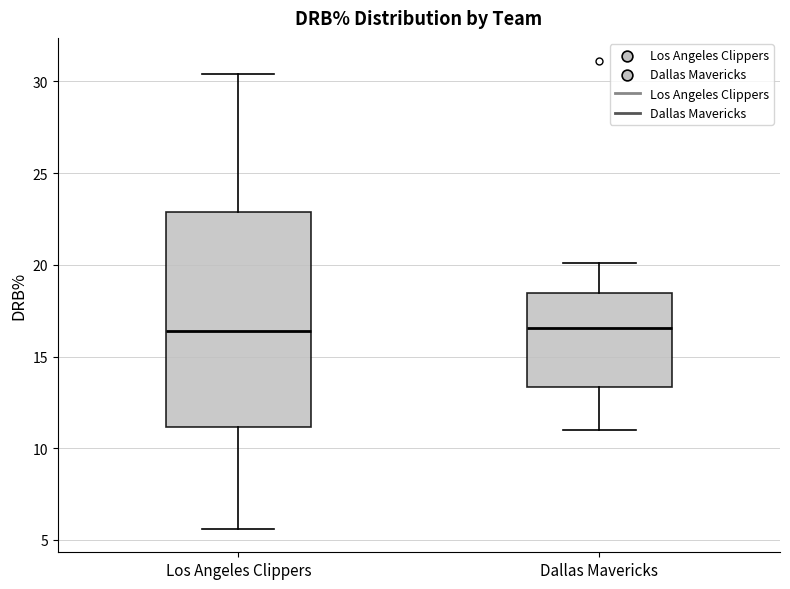

Where does the lower whisker of the box for Dallas Mavericks end on the y-axis? The values are not printed on the chart, so give them approximately, as read against the axis.

11.0